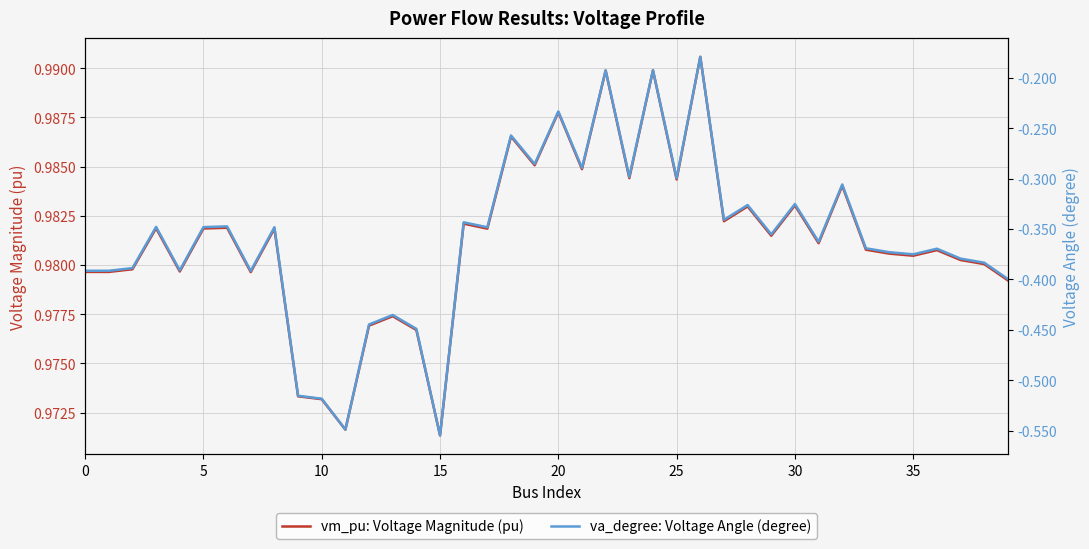

What is the maximum value for vm_pu: Voltage Magnitude (pu)?

1.0